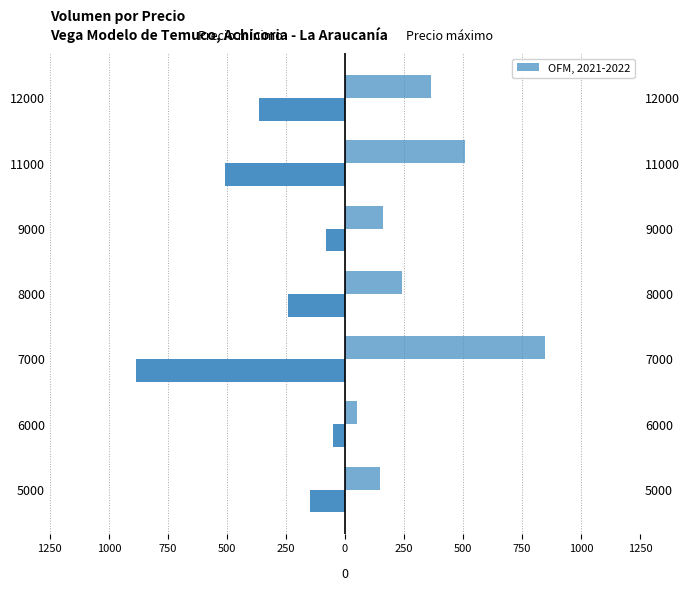

The value of Precio máximo at 500 is 383. True or false?

False